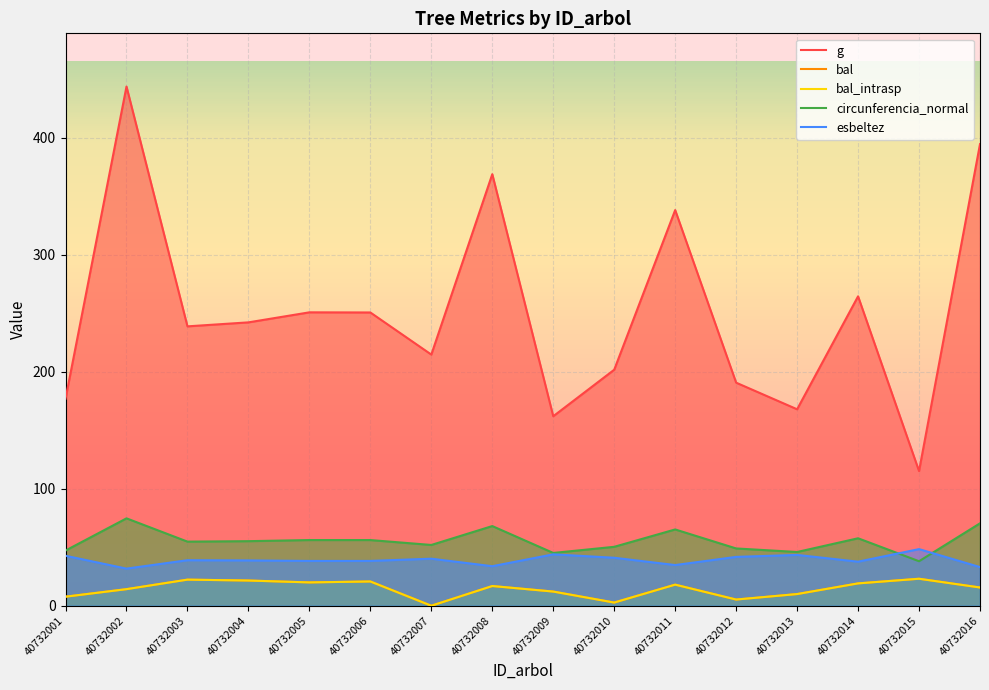

What are all the series names shown in the legend?

g, bal, bal_intrasp, circunferencia_normal, esbeltez